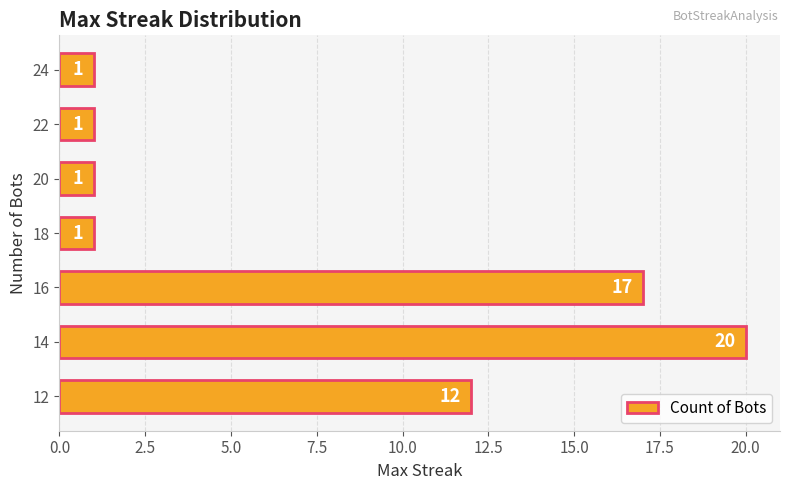

What is the change in value from 12 to 18?

-11